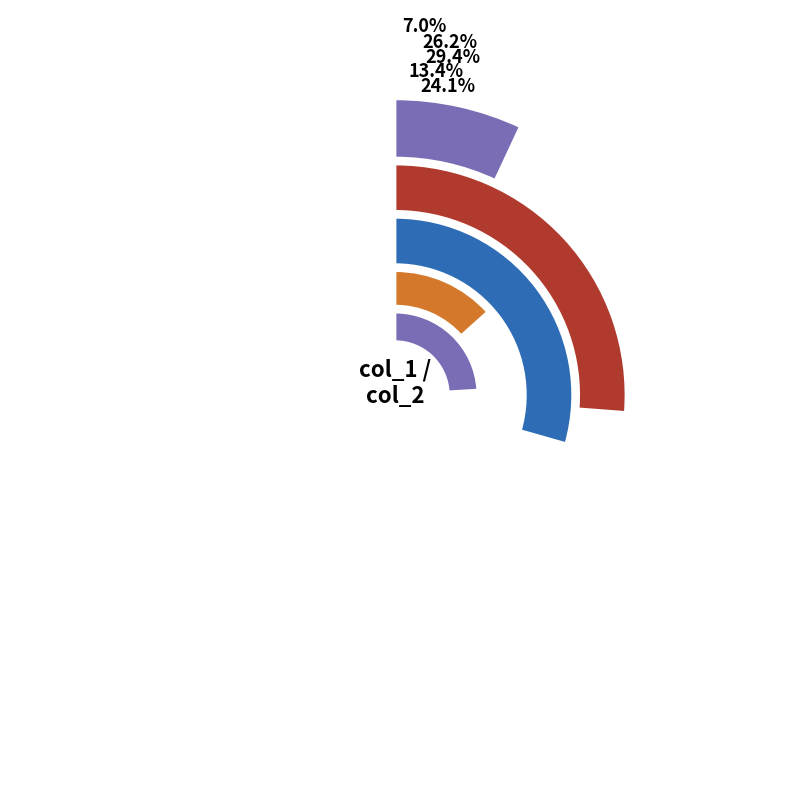

Count the number of slices in the pie.

5